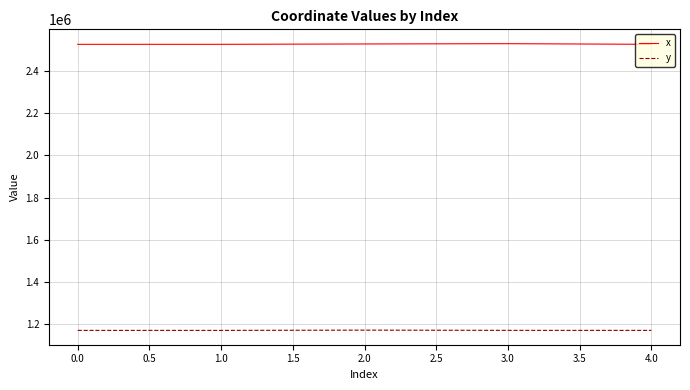

True or false: y has more than 2 interior local peaks.

False